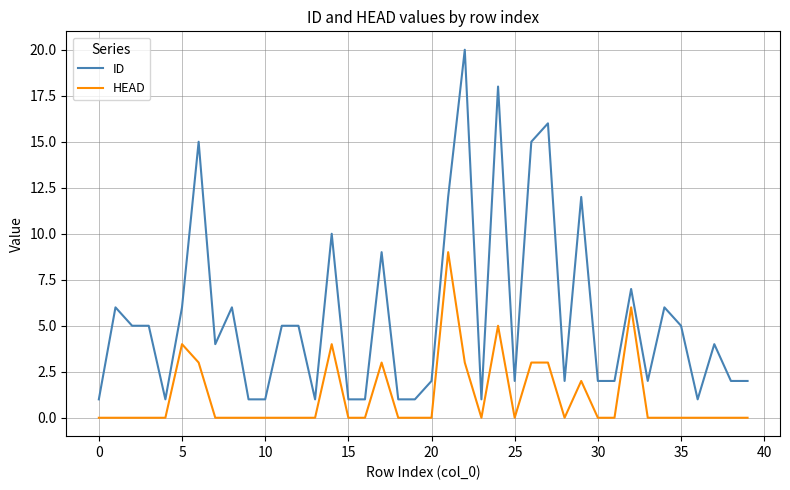

List the series in order of their peak value, lowest first.

HEAD, ID